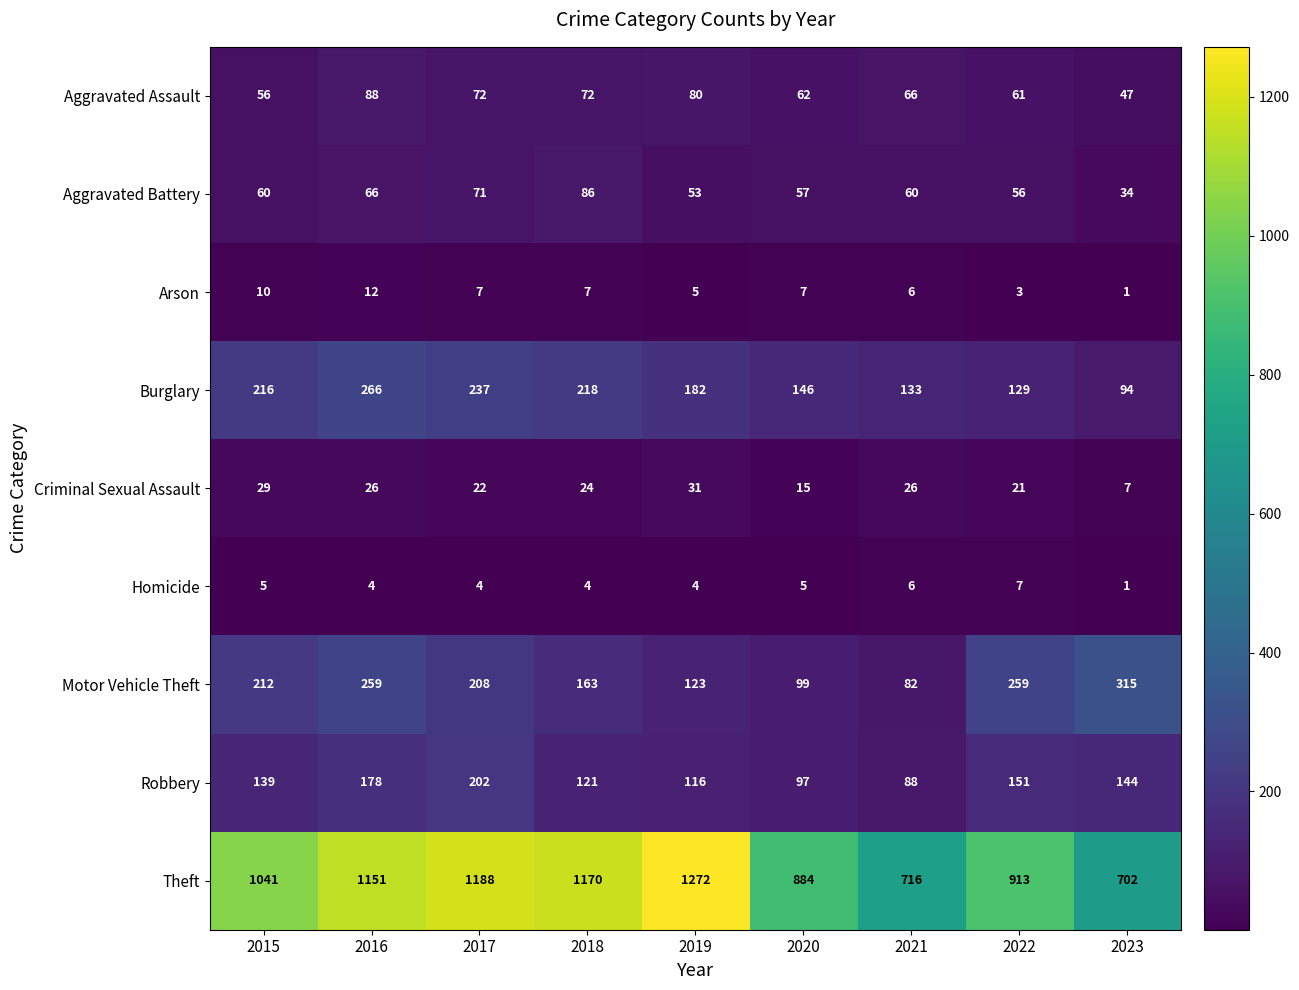

Which label corresponds to the largest value in the chart?

2019